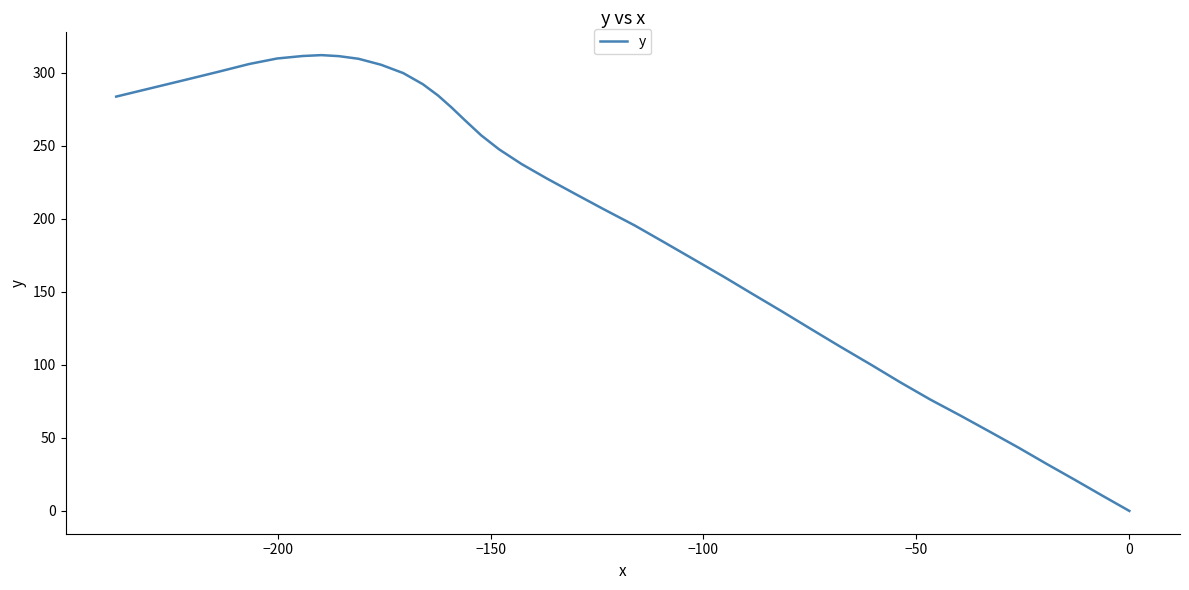

True or false: the data has more than 2 interior local peaks.

False